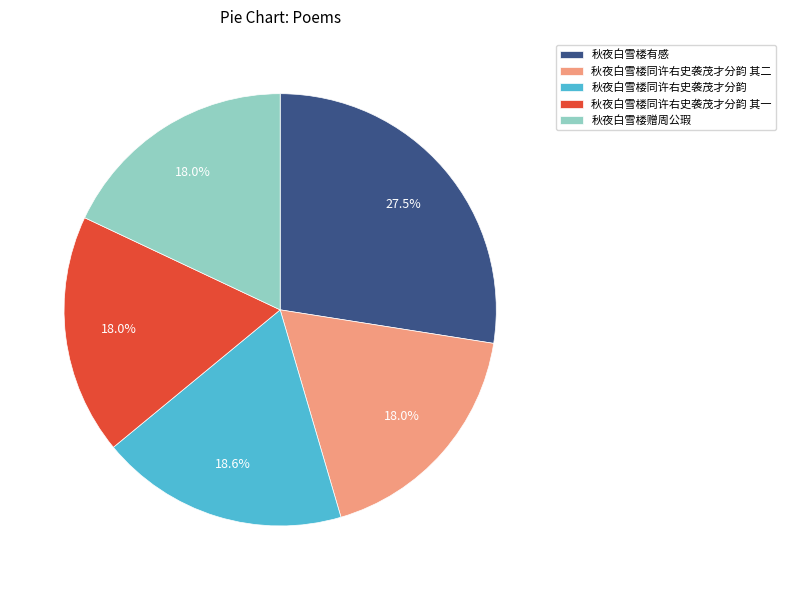

Which has a higher value, 秋夜白雪楼同许右史袭茂才分韵 or 秋夜白雪楼有感?

秋夜白雪楼有感